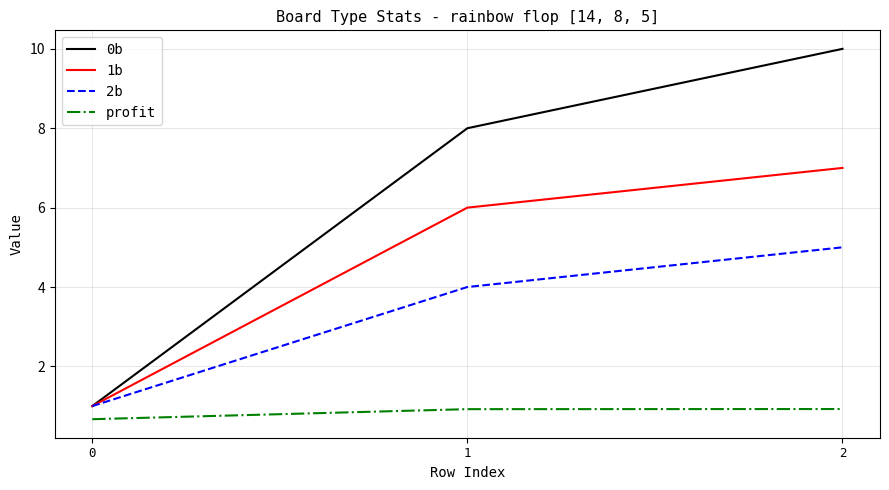

What is the smallest value displayed?

0.7